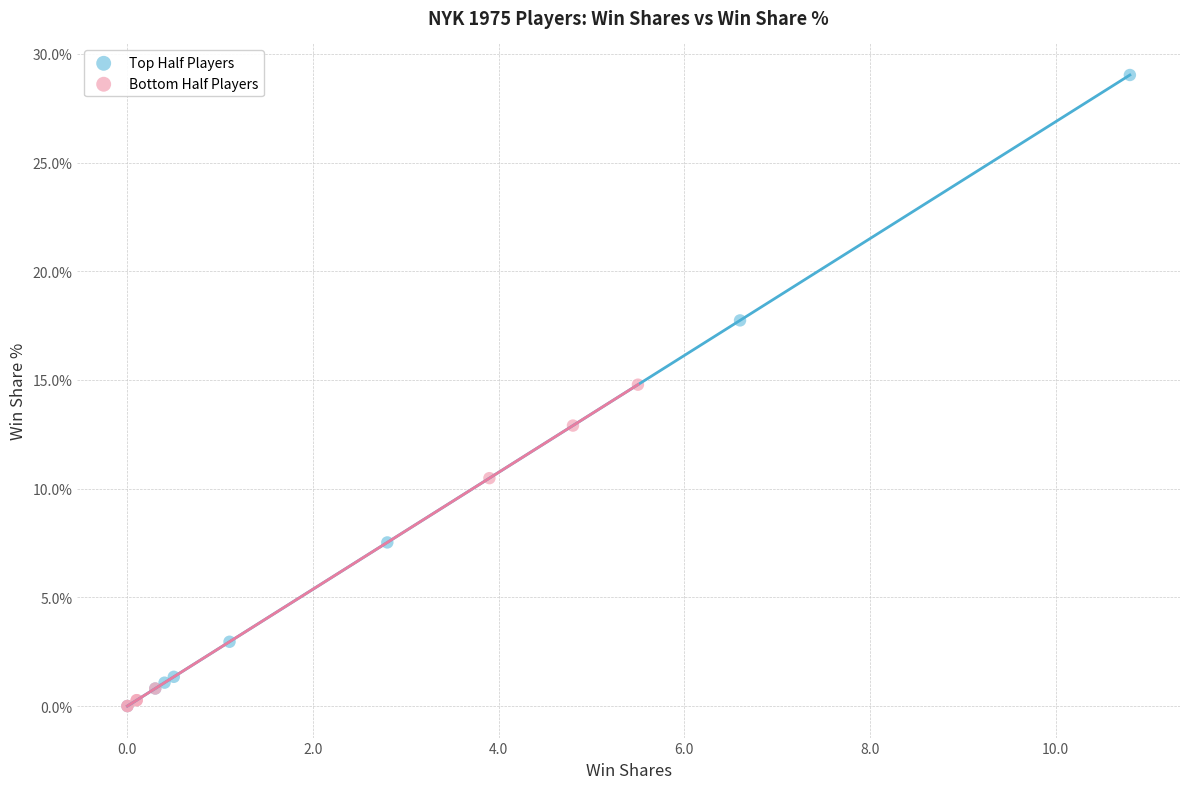

Which series has the largest Y range (max minus min)?

Top Half Players